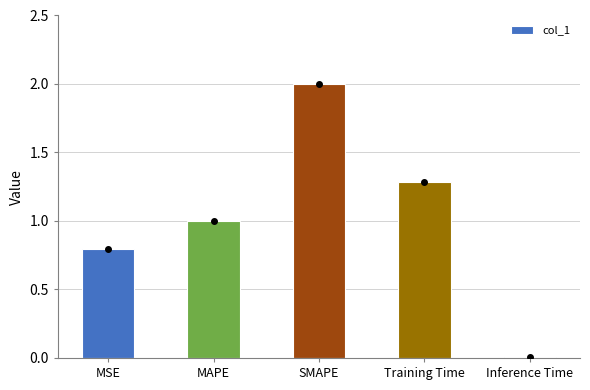

True or false: the data shows 1.3 at Training Time.

True